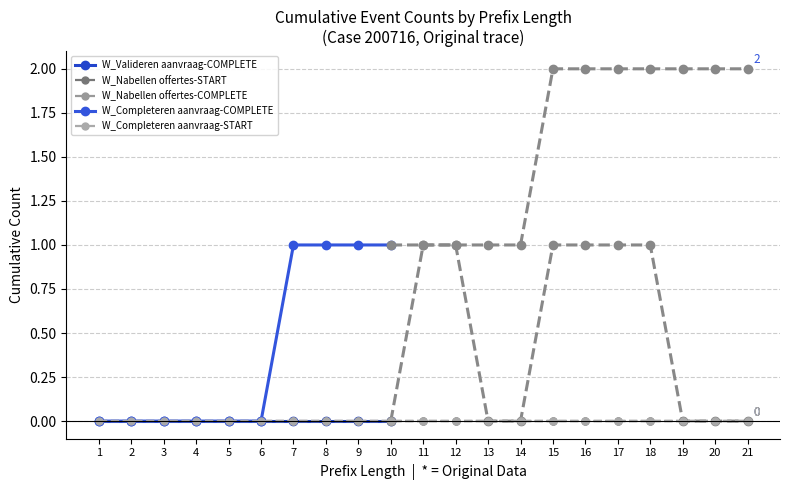

True or false: W_Completeren aanvraag-START has a value of 0 at 20.

True